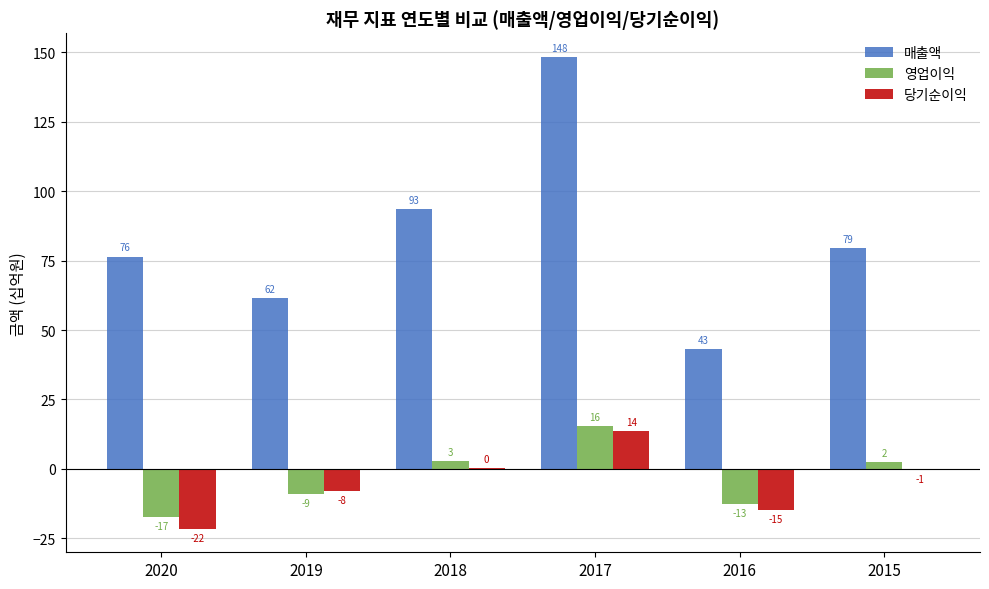

What are all the series names shown in the legend?

매출액, 영업이익, 당기순이익